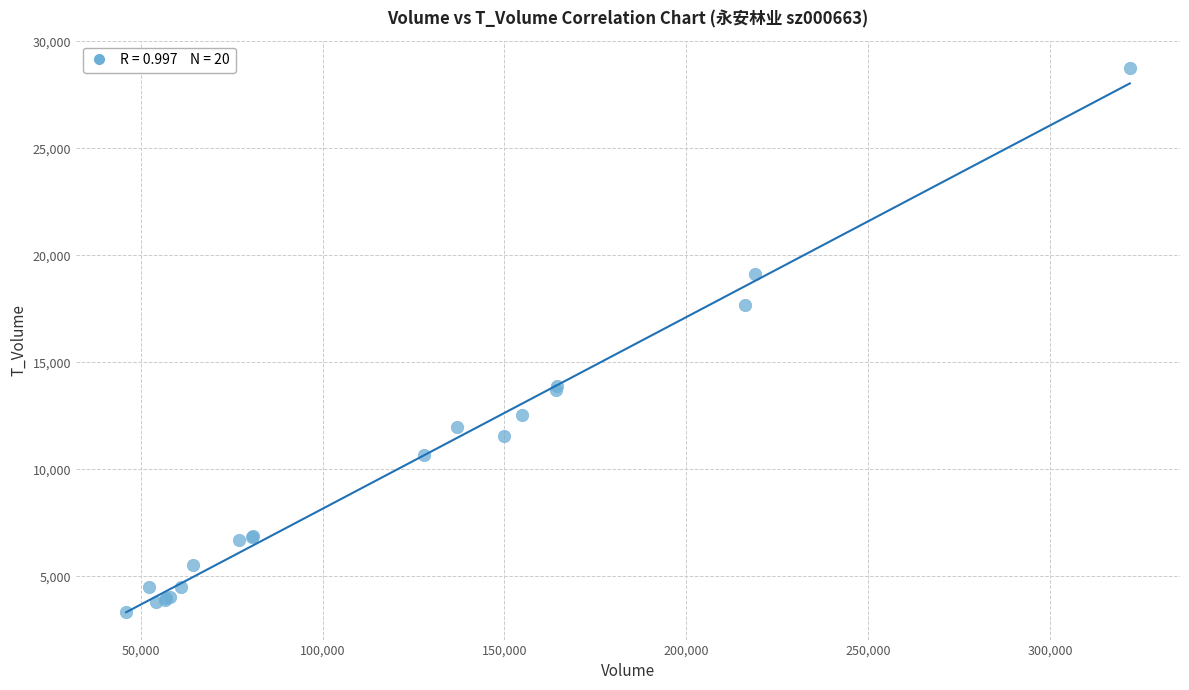

What Y value in the scatter plot is closest to 16037?

17666